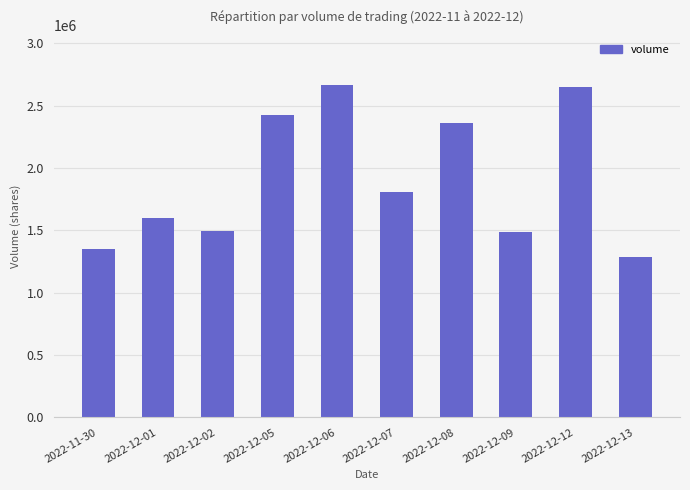

Are the bars horizontal?

No